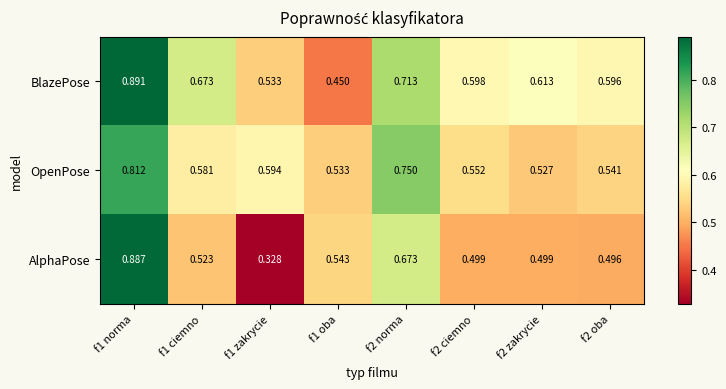

Which series has the largest range (max minus min)?

AlphaPose